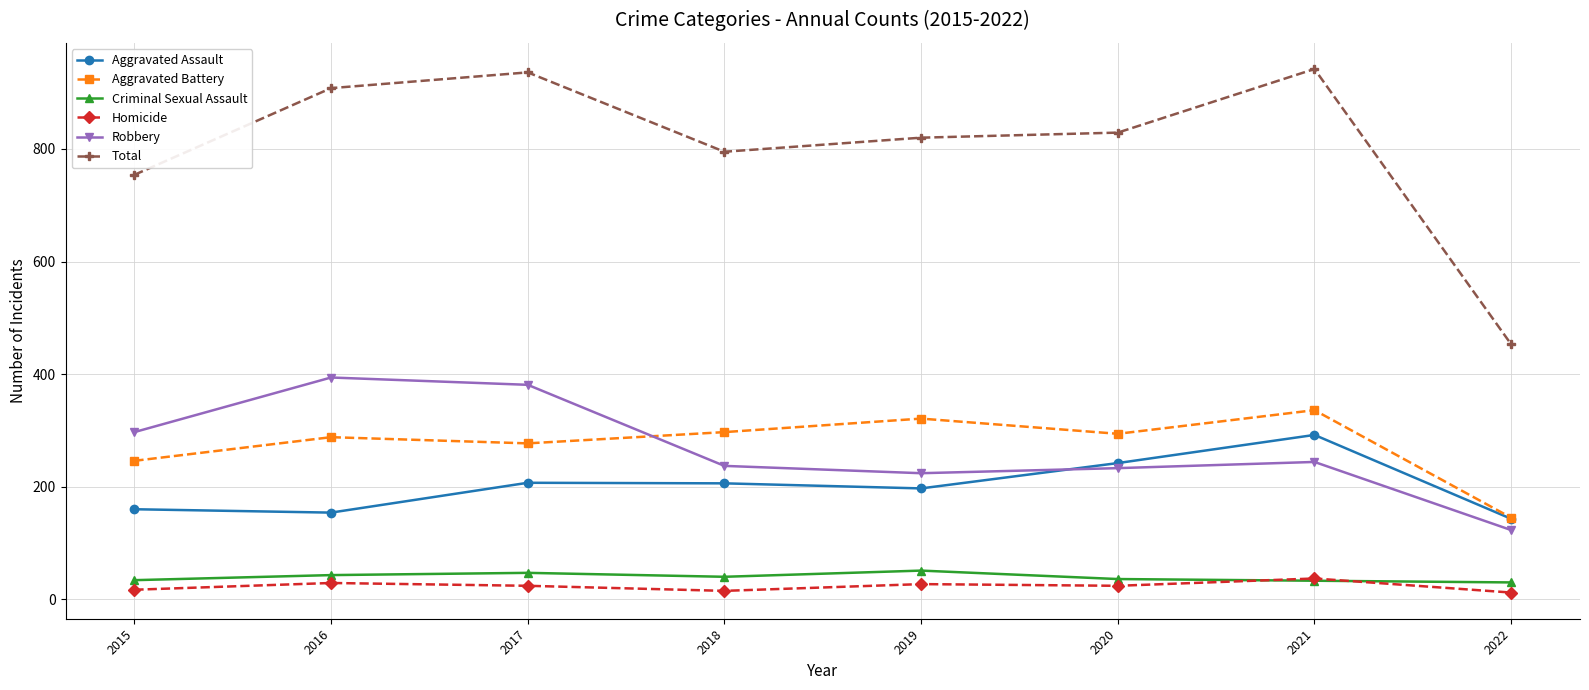

At how many categories does at least one series exceed 770?

6